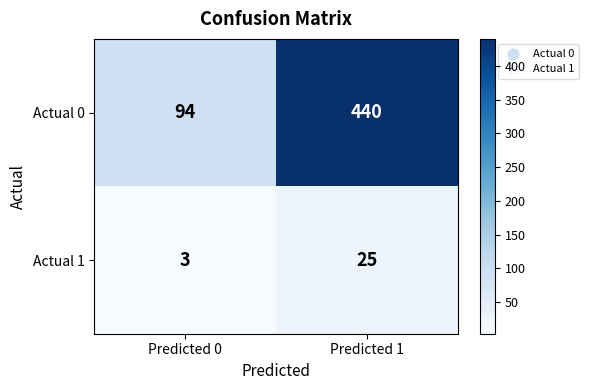

What is the sum of the Actual 0 values at Predicted 1 and Predicted 0?

534